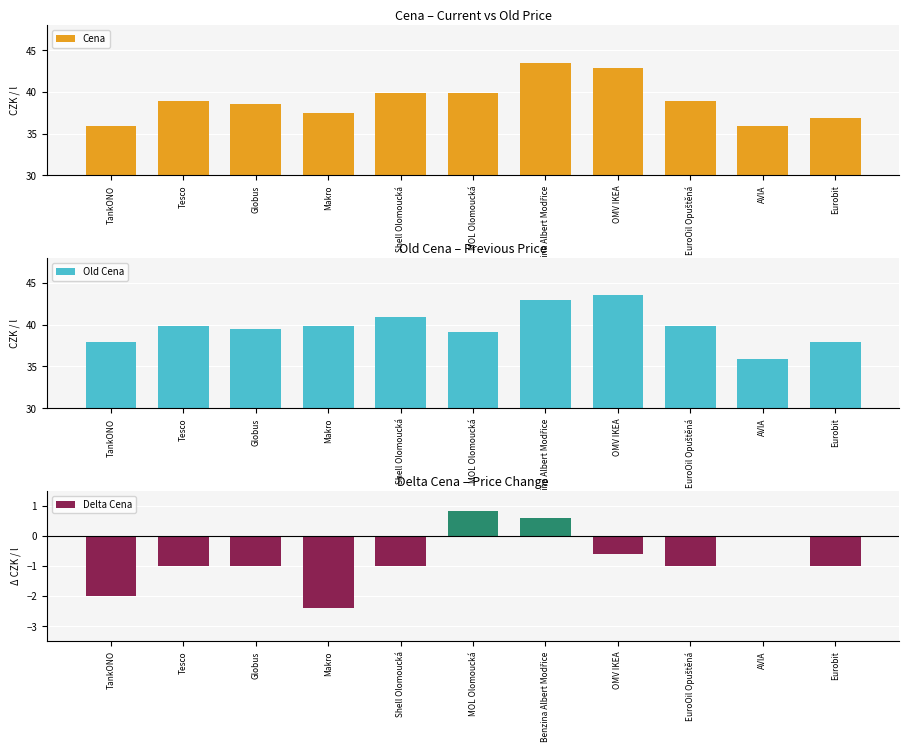

What is the highest value of the Cena series?

43.5